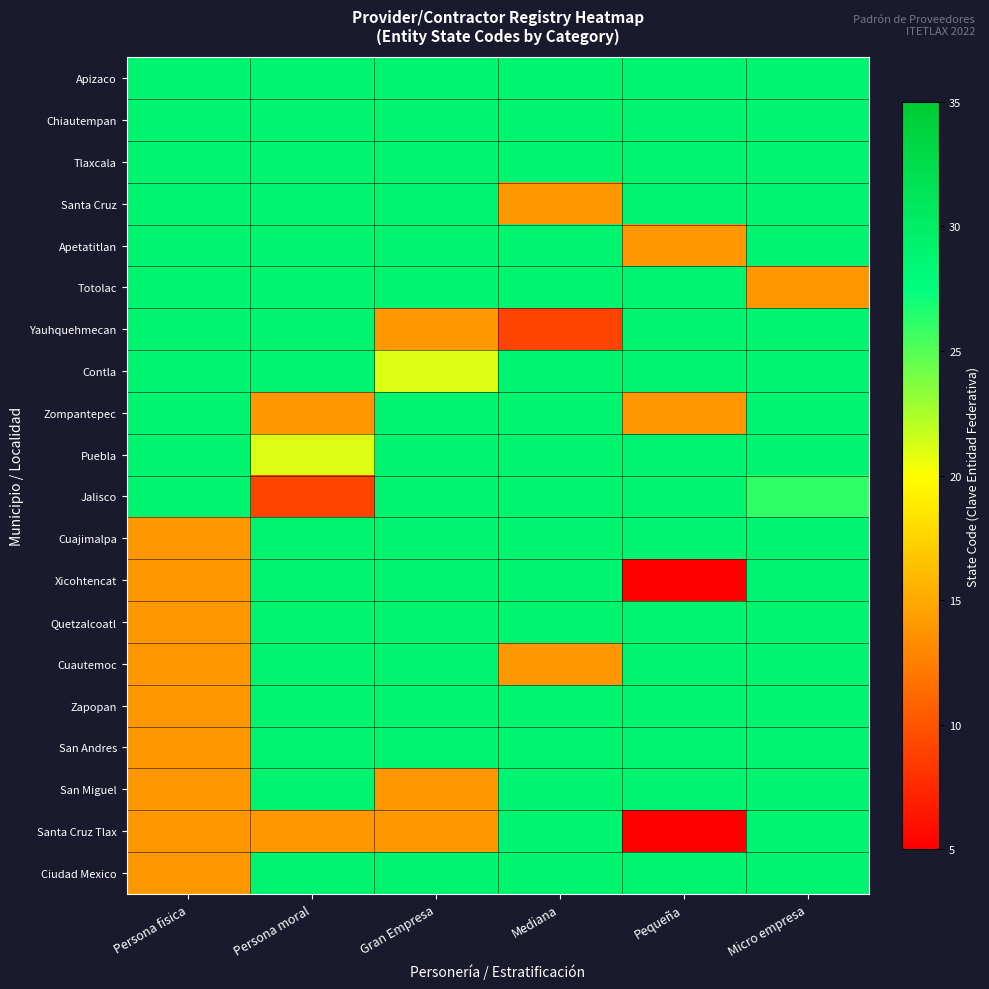

Count the number of categories in the chart.

6